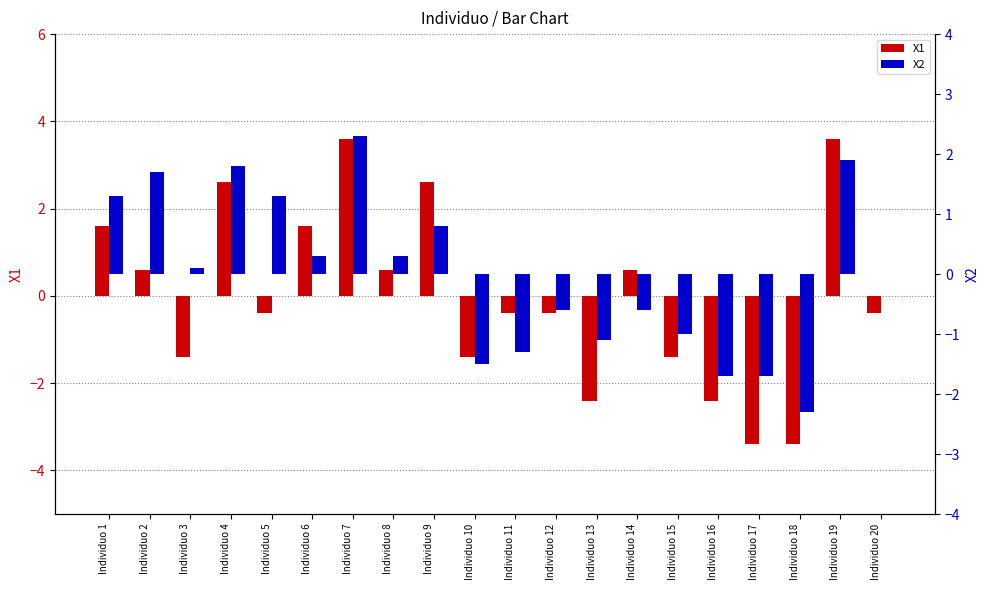

Which has a higher value, Individuo 4 or Individuo 7?

Individuo 7